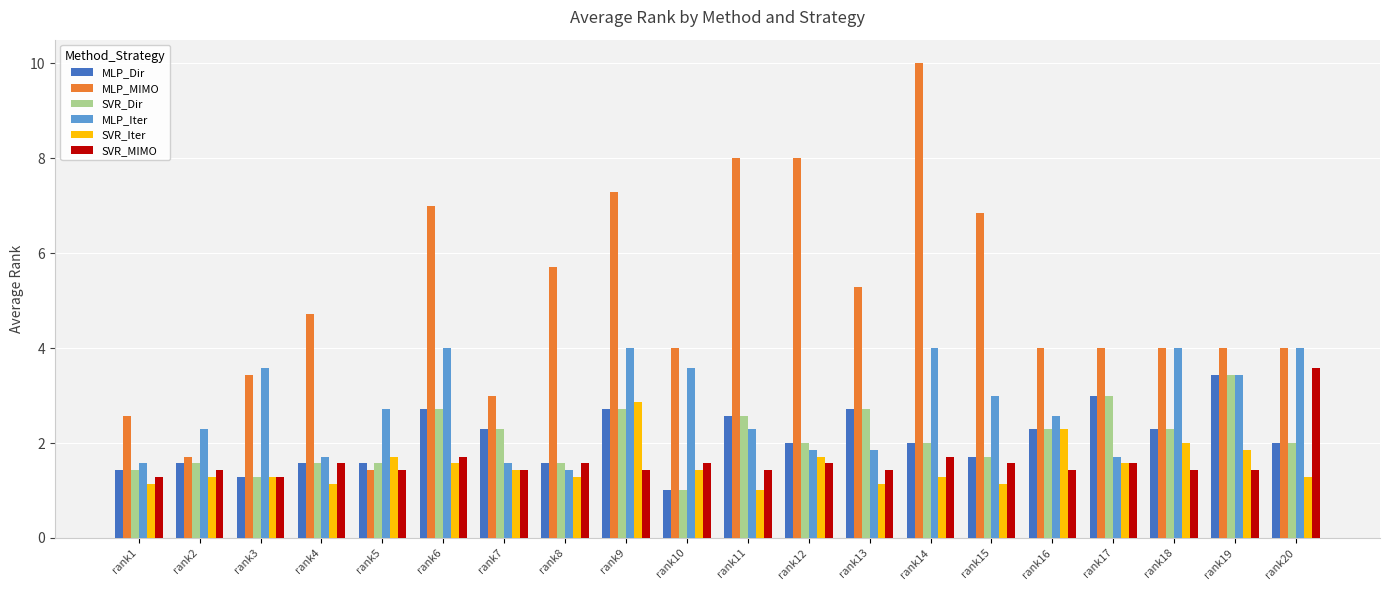

Is the value of SVR_MIMO at rank19 greater than the value of SVR_Dir at rank19?

No